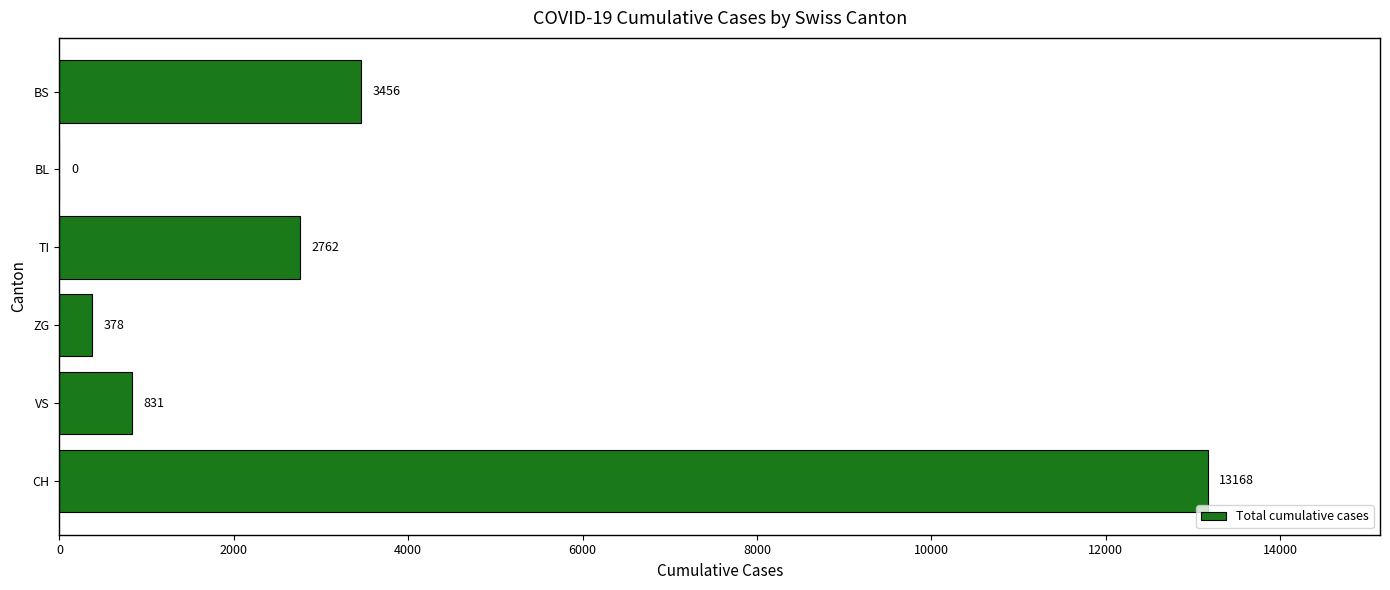

What is the sum of the values at ZG and BL?

378